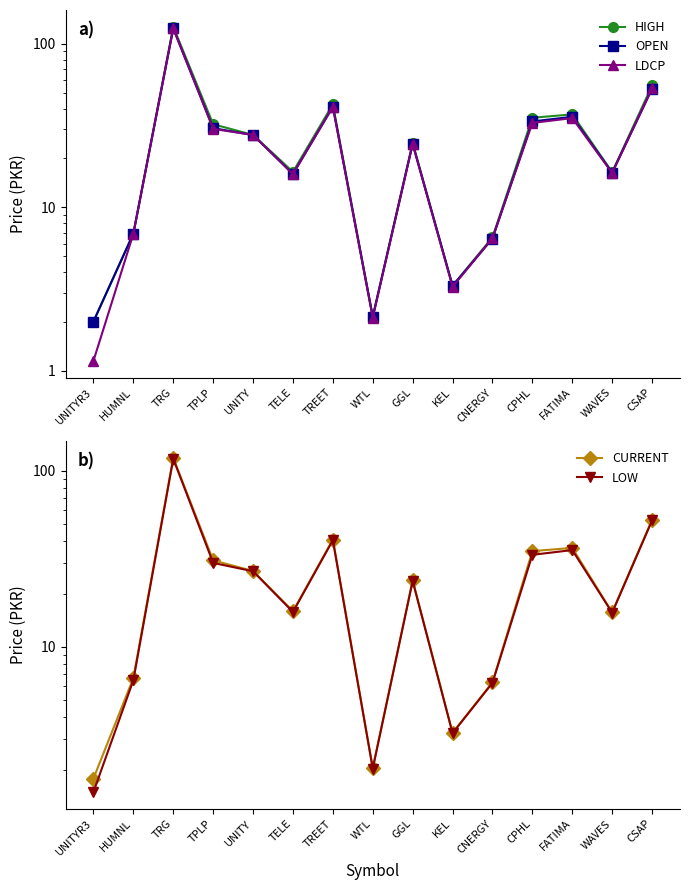

At which category does OPEN reach its first local valley?

TELE